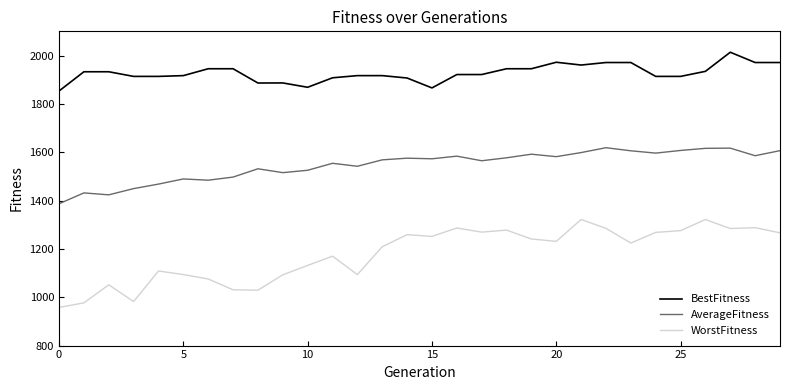

Which series has the largest range (max minus min)?

WorstFitness